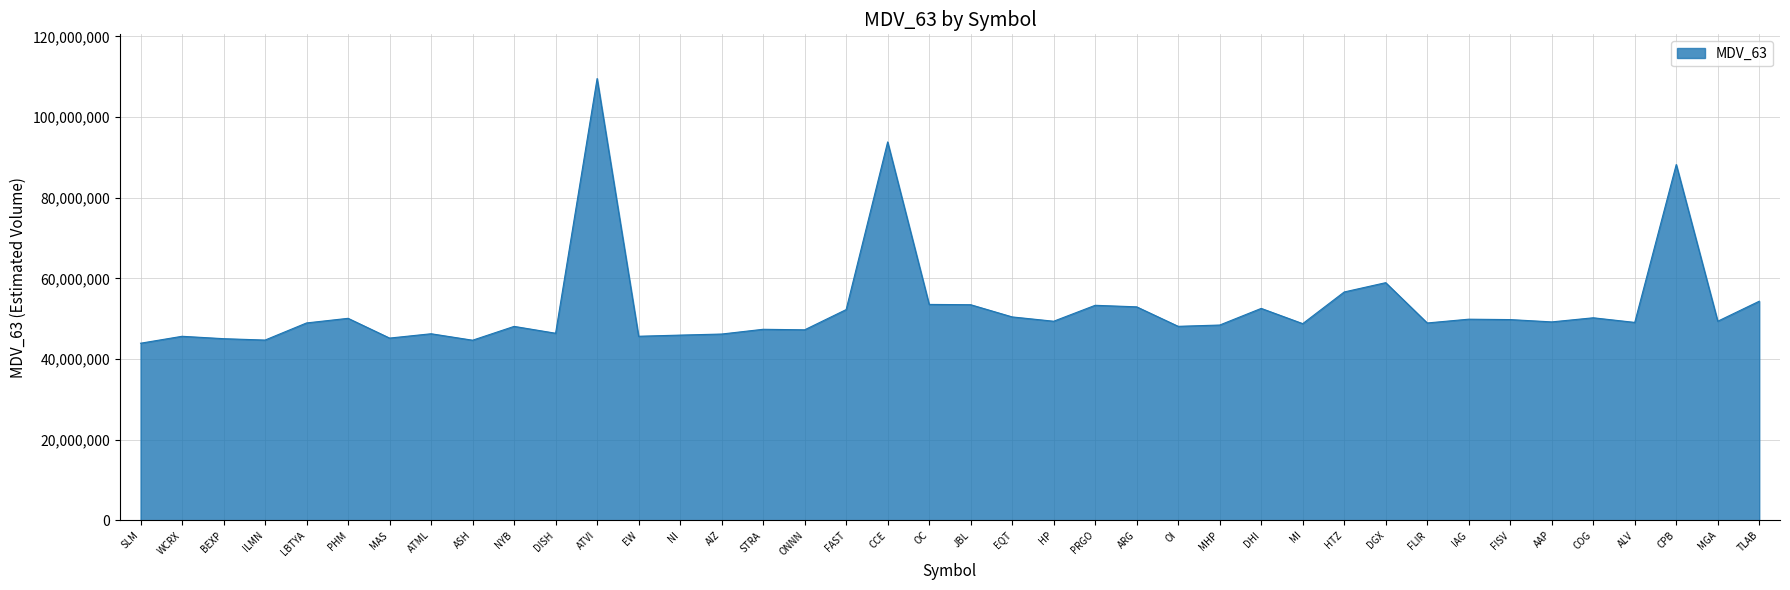

What is the change in value from MAS to HP?

+4176294